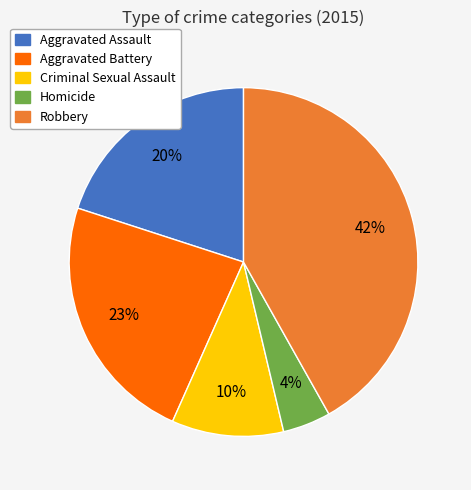

Which category has the biggest portion of the pie?

Robbery